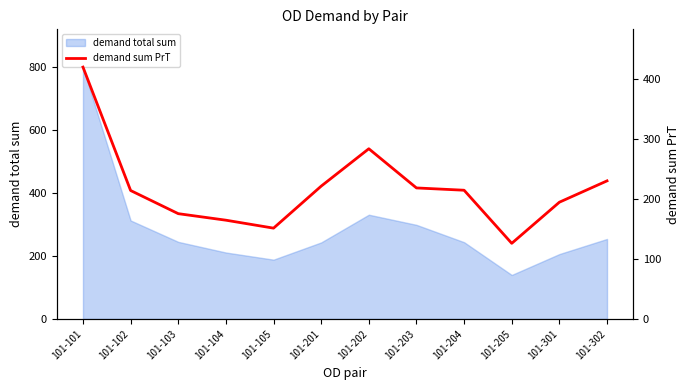

What is the approximate value at 101-302?

230.0